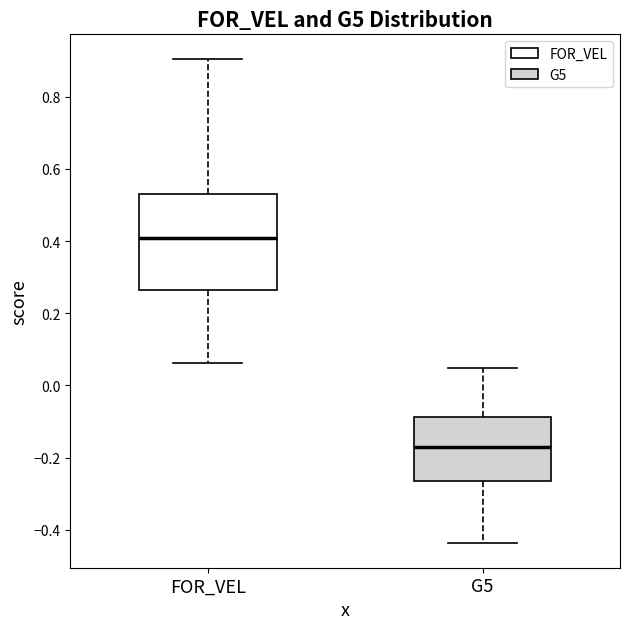

Which box has the highest median line?

FOR_VEL